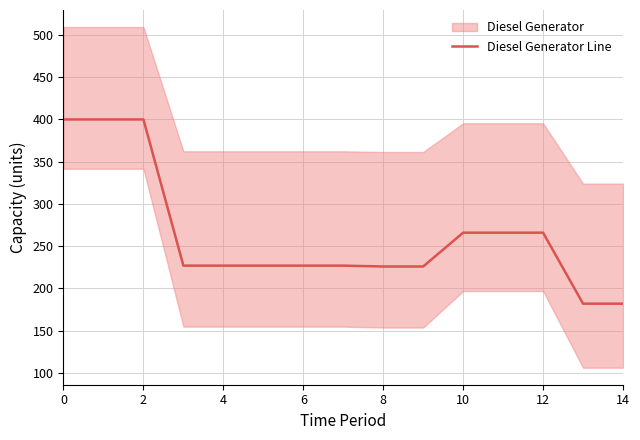

What is the smallest value displayed?

182